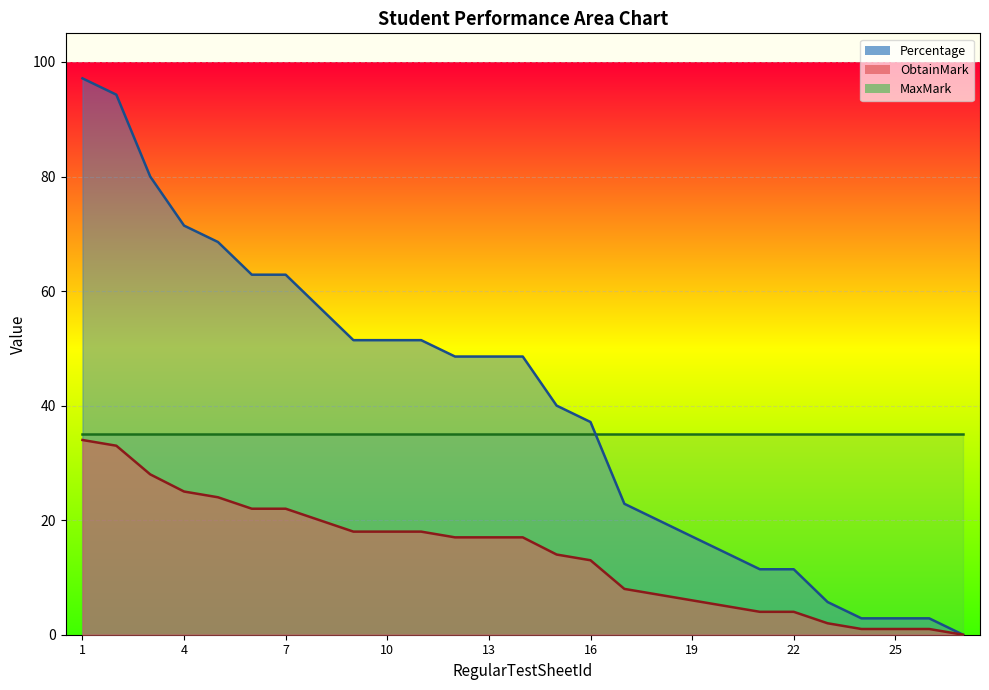

At 22, list the series in order from largest to smallest.

MaxMark, Percentage, ObtainMark